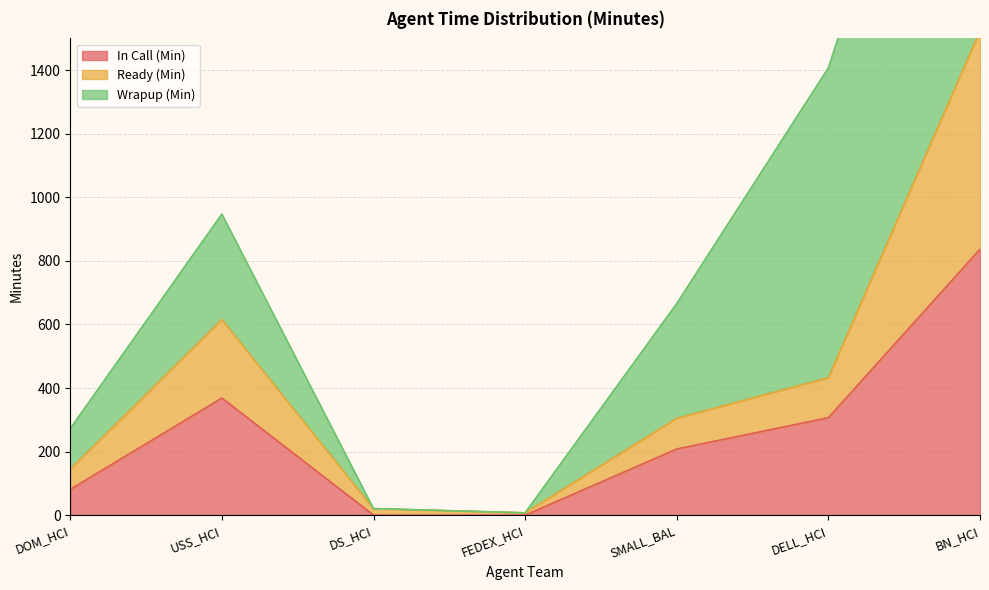

Is it true that In Call (Min) equals 298.9 at SMALL_BAL?

False